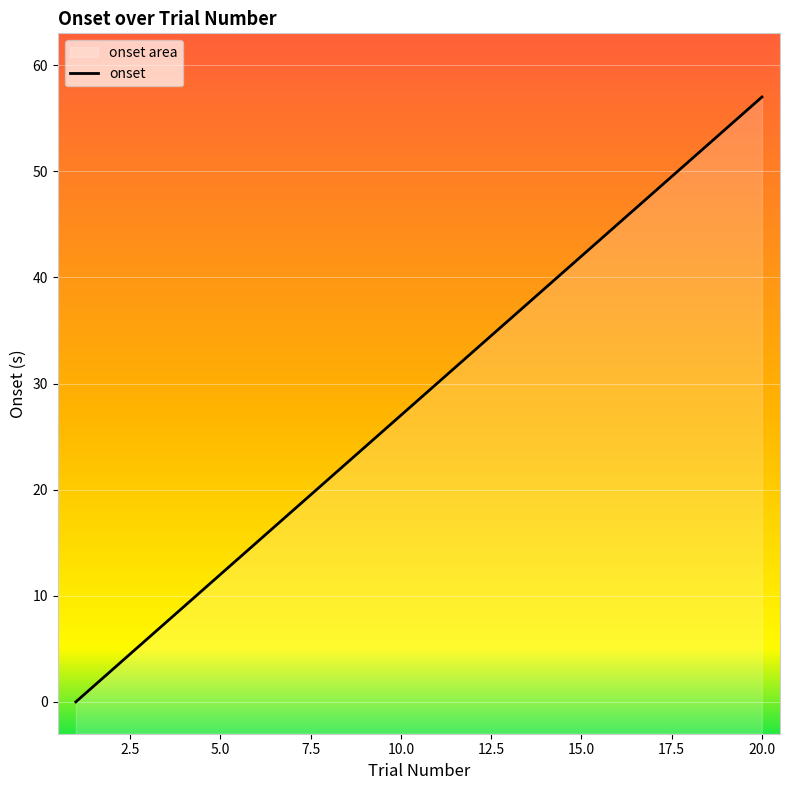

What is the value of the 13th point from the left?

36